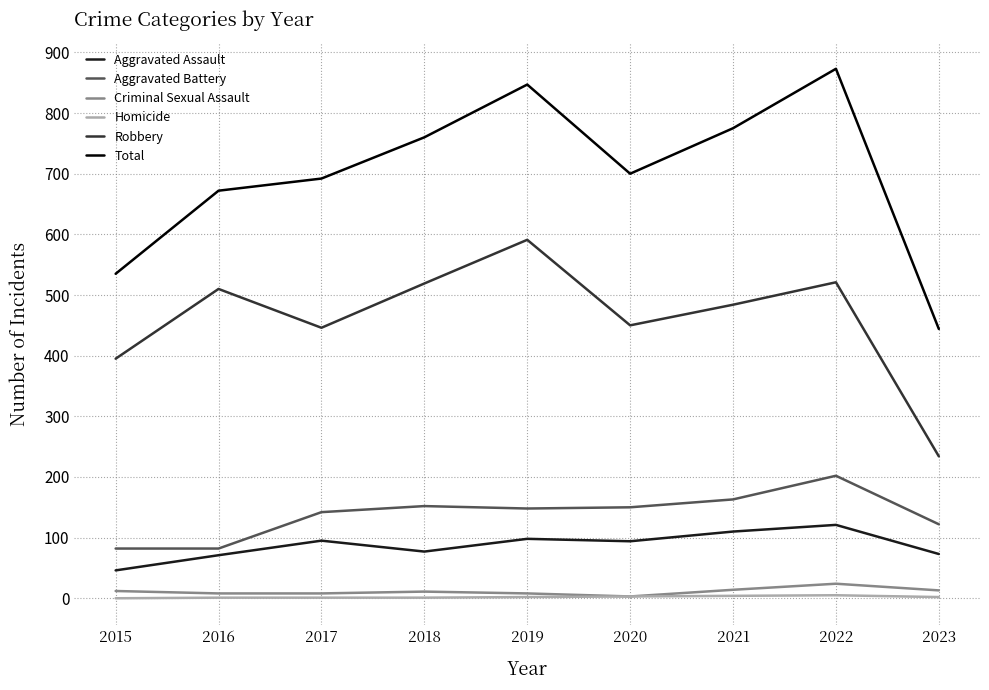

True or false: Total has more than 2 points higher than both neighbors.

False